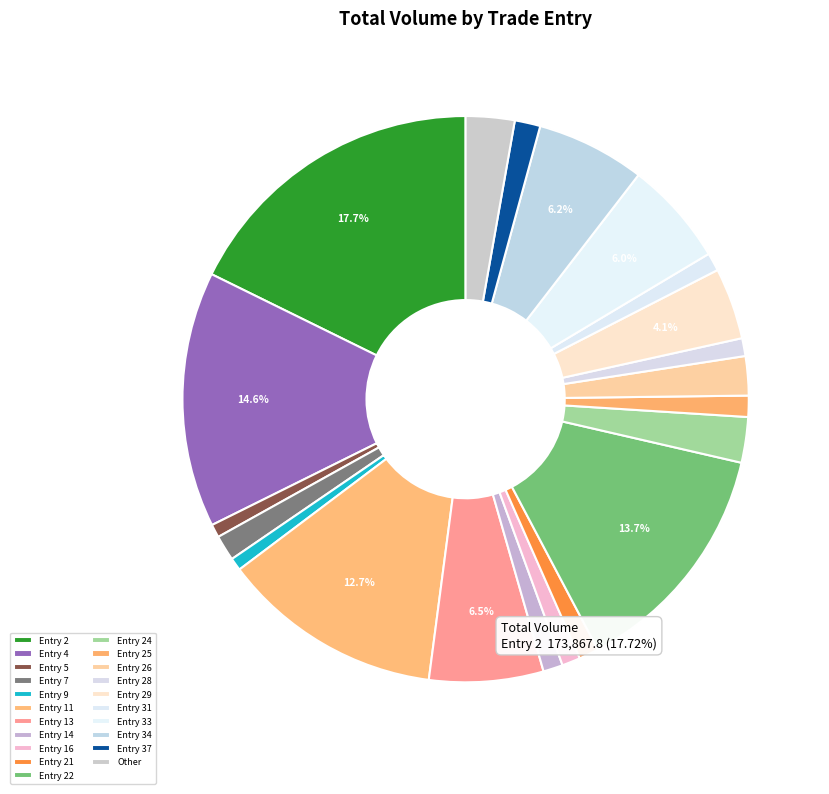

Is 0 the majority of the pie?

No